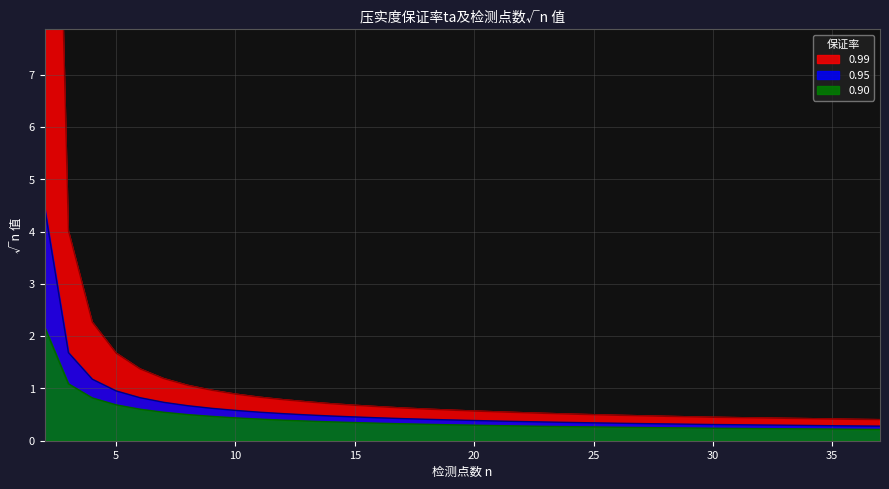

The 0.95 series shows 0.3 at 24. True or false?

True